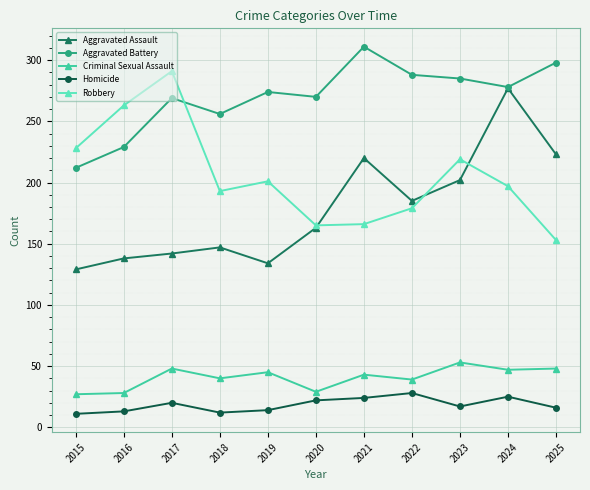

At how many categories does at least one series exceed 208?

11